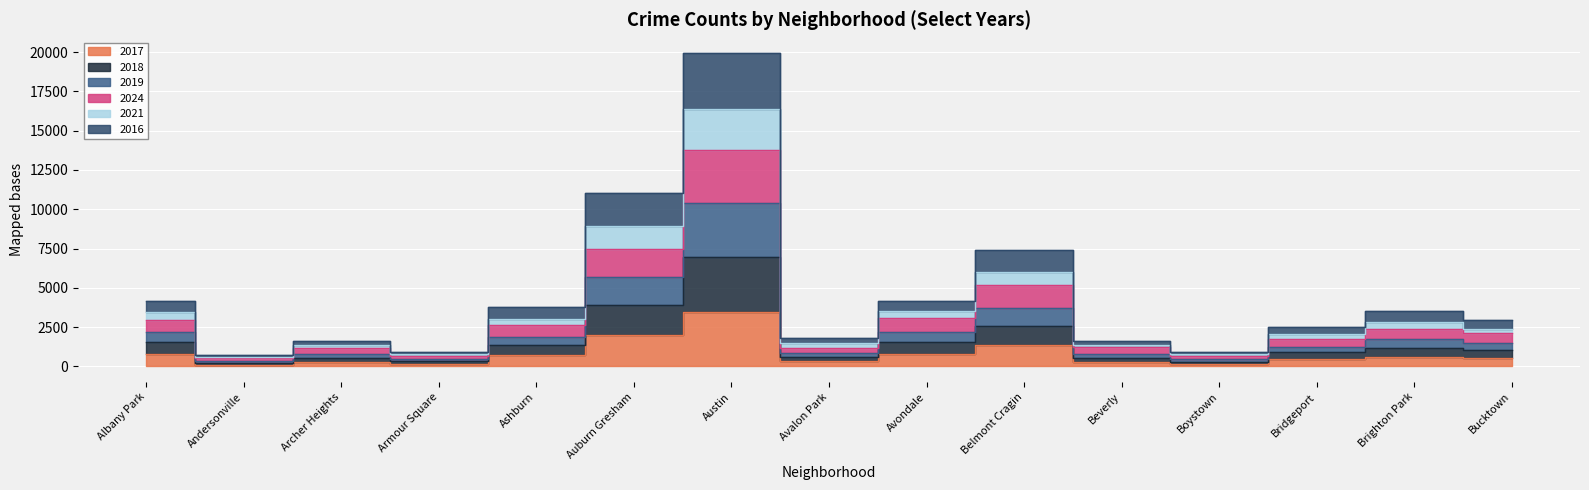

What is the difference between the 2019 values at Avalon Park and Ashburn?

1523